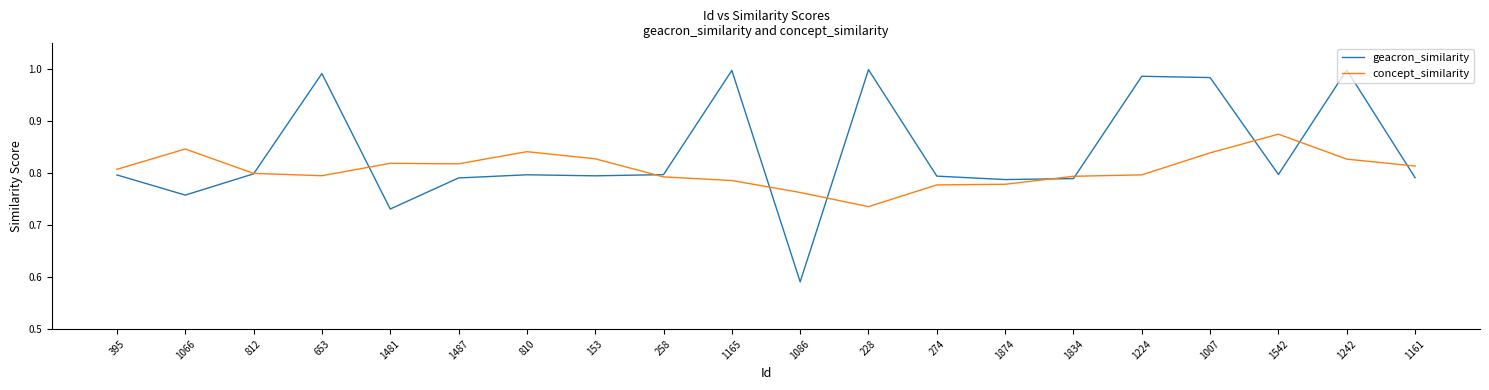

What is the difference between the maximum and minimum values in the concept_similarity series?

0.1